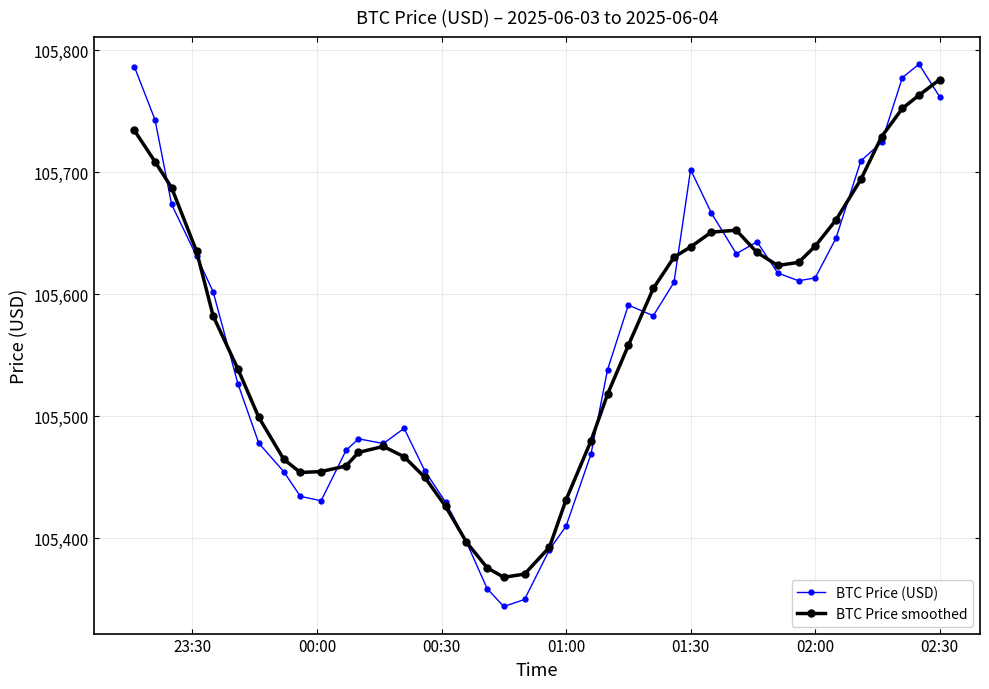

What is the value of the BTC Price smoothed point at the 23rd from the left?

105479.9